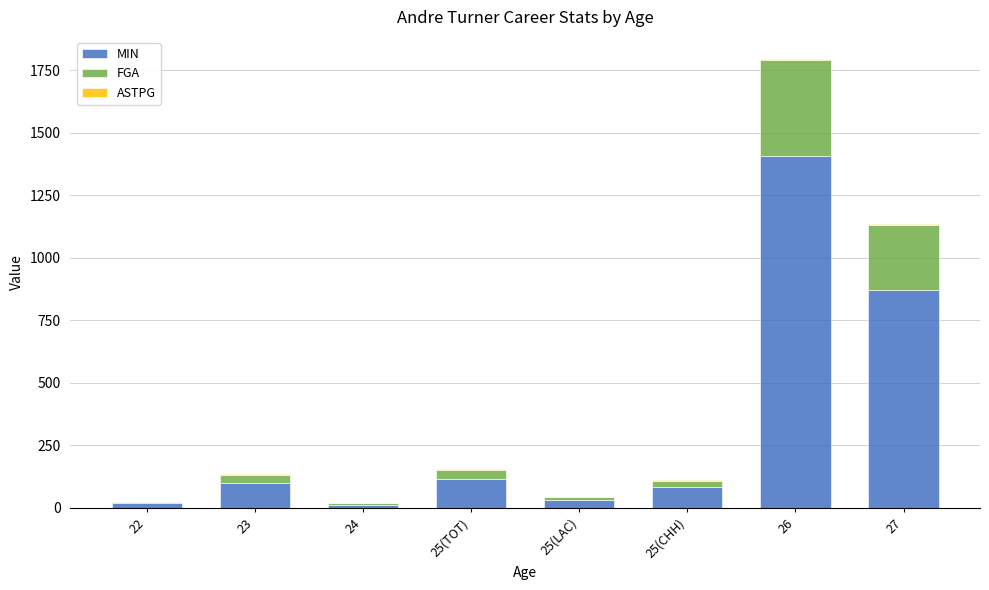

What is the sum of all MIN values?

2638.0